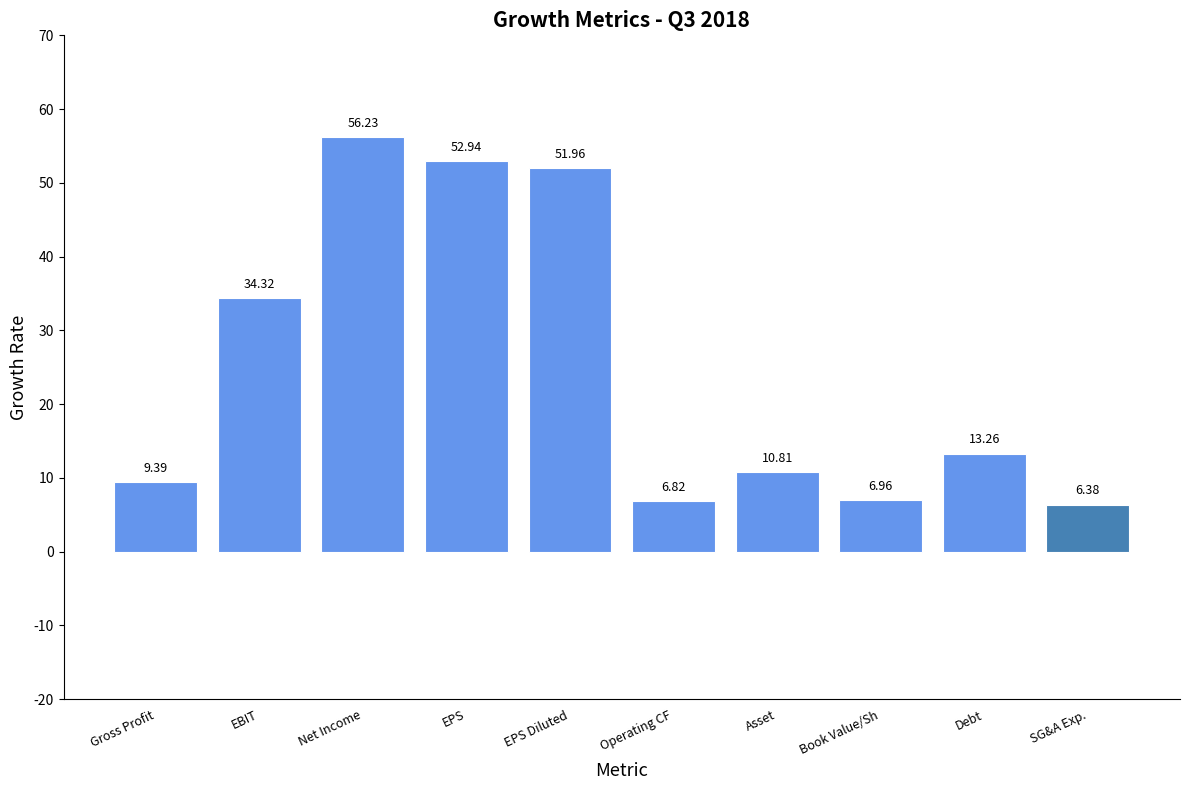

Does the chart contain any negative values?

No